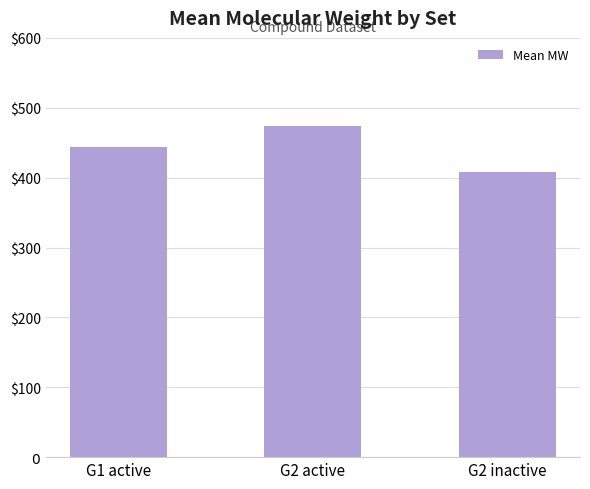

List the labels in order of value, largest first.

G2 active, G1 active, G2 inactive